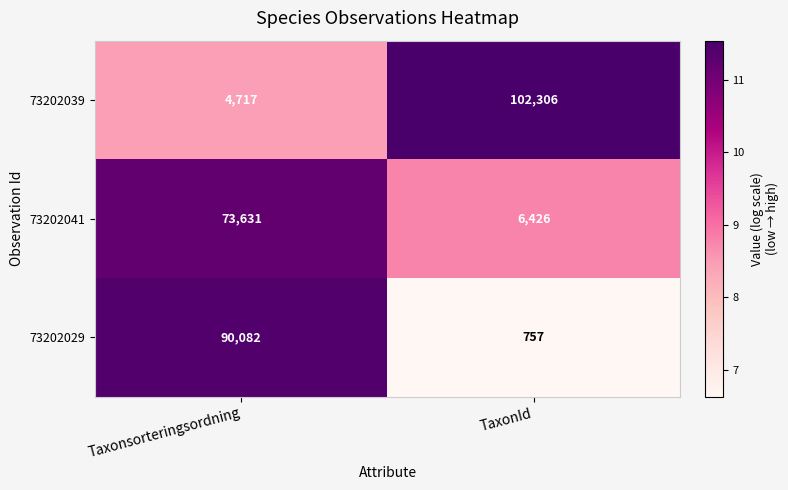

How many values in the 73202039 series are below 102306?

1